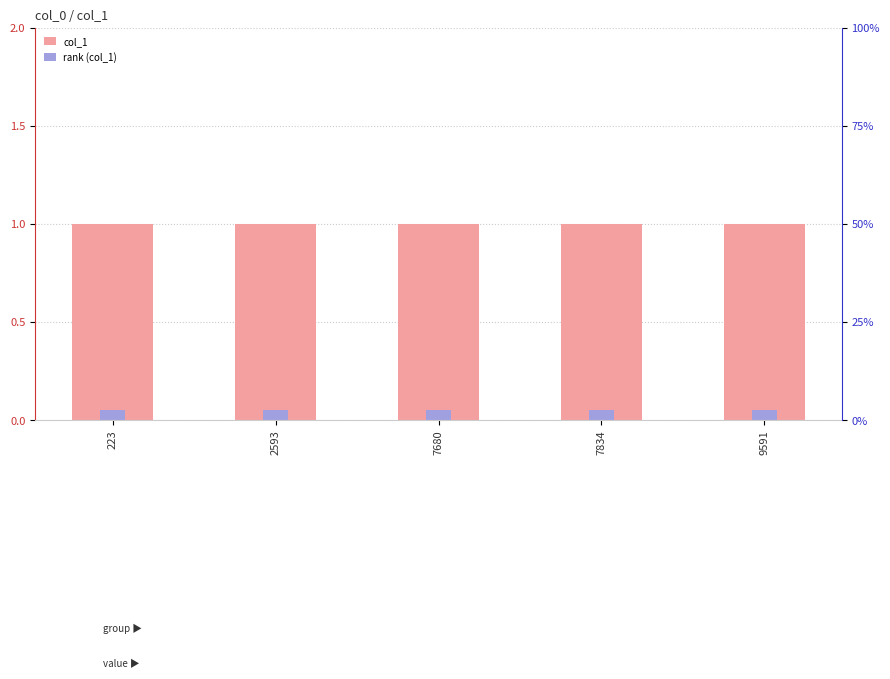

What is the value of the rank (col_1) bar at the 4th from the left?

0.1